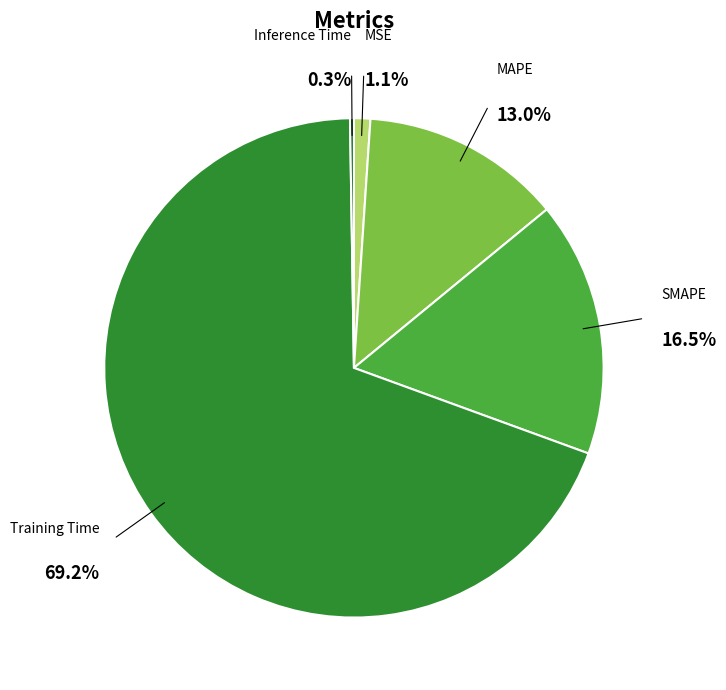

Between SMAPE and MSE, which is larger?

SMAPE